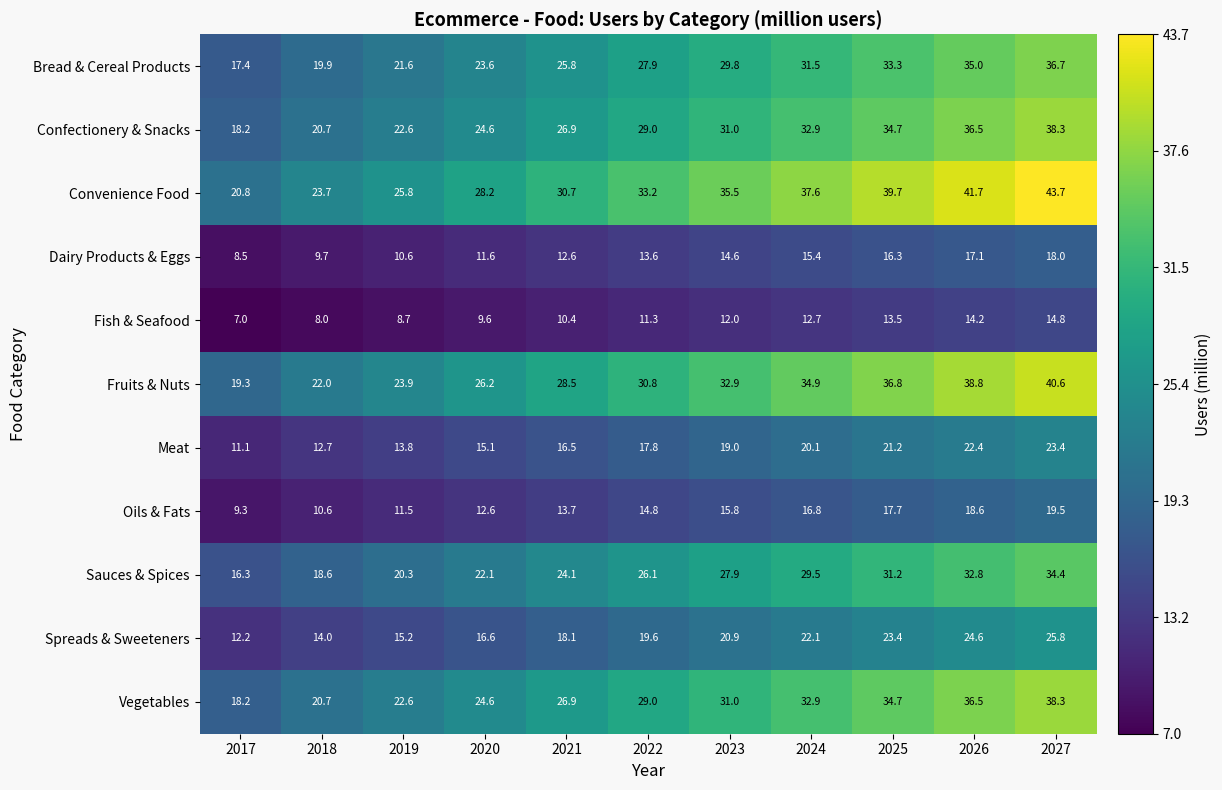

What is the maximum value shown in the chart?

43.7